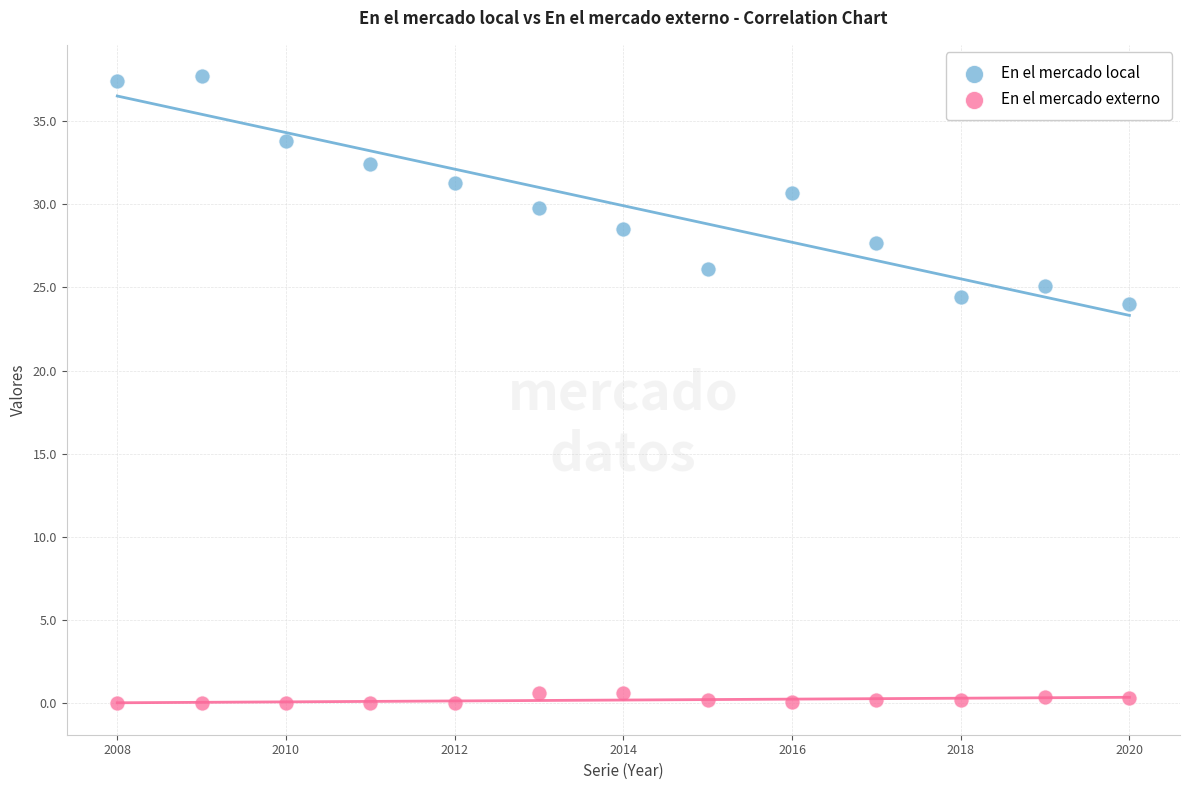

Which series has the widest spread of Y values?

En el mercado local